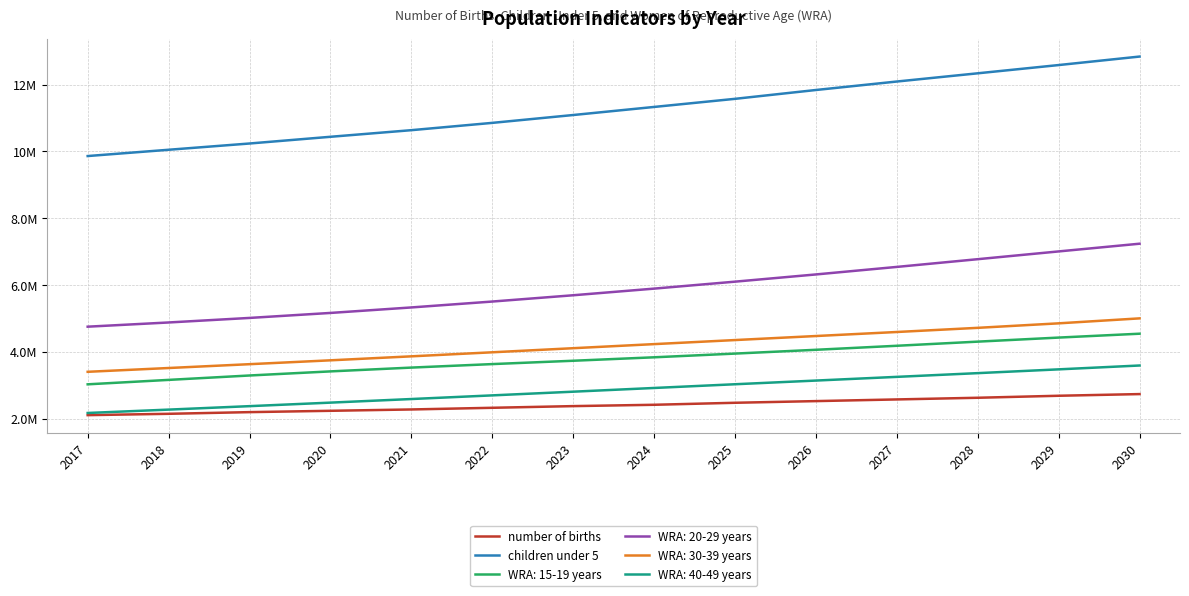

Rank the series by their maximum value, from lowest to highest.

number of births, WRA: 40-49 years, WRA: 15-19 years, WRA: 30-39 years, WRA: 20-29 years, children under 5